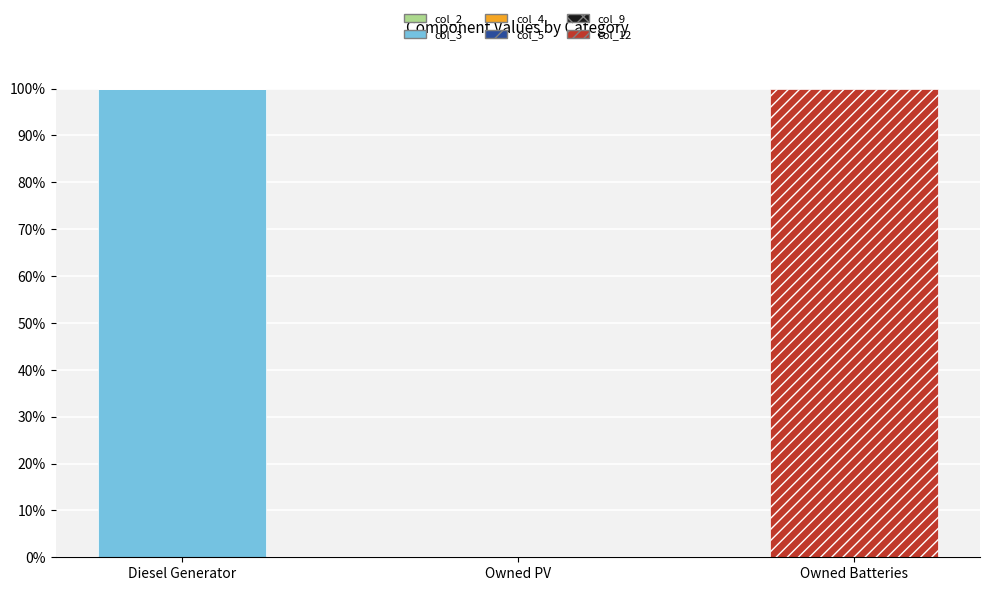

True or false: col_3 has a value of 143 at Diesel Generator.

False